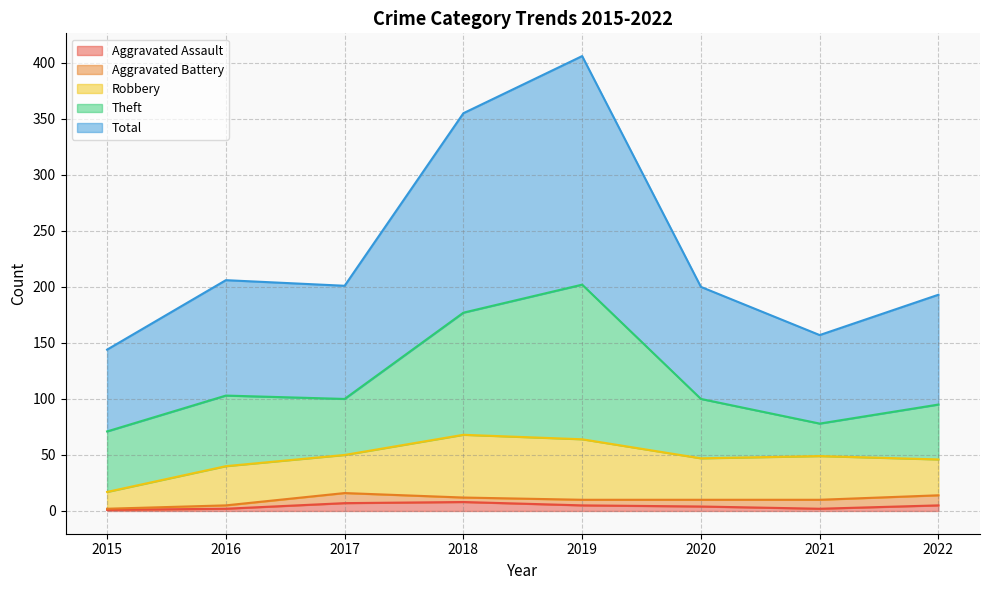

What is the difference between the highest and lowest values at 2018?

174